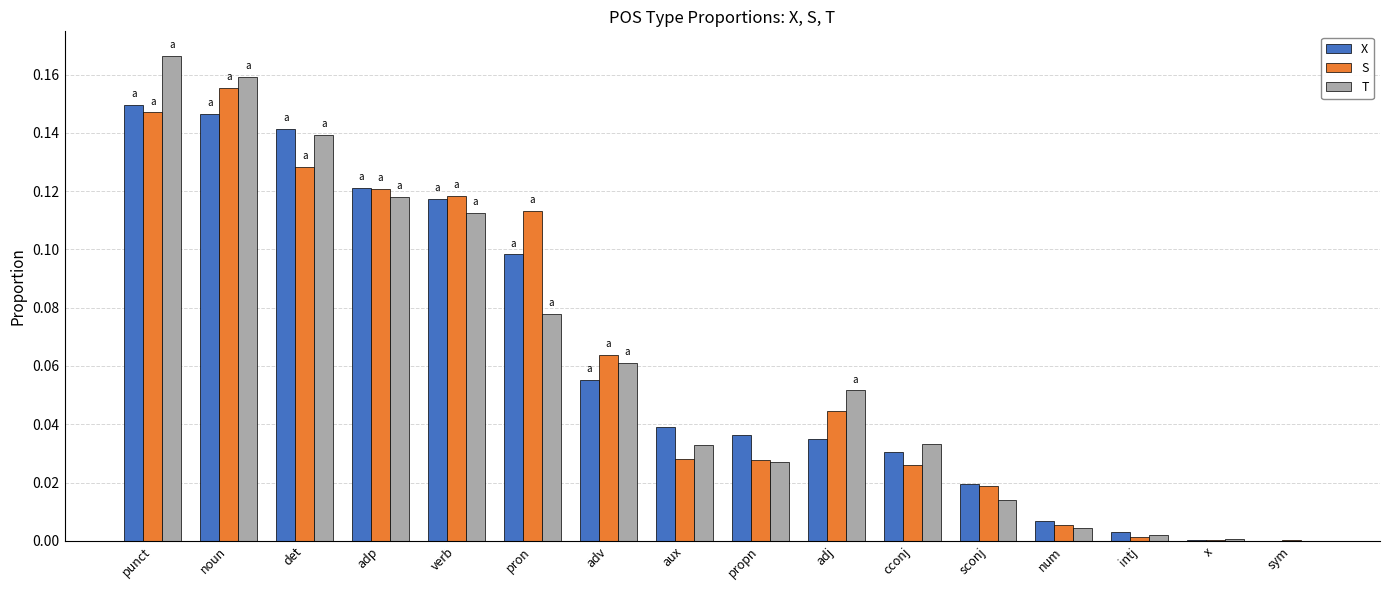

The X series shows 0.0 at noun. True or false?

False